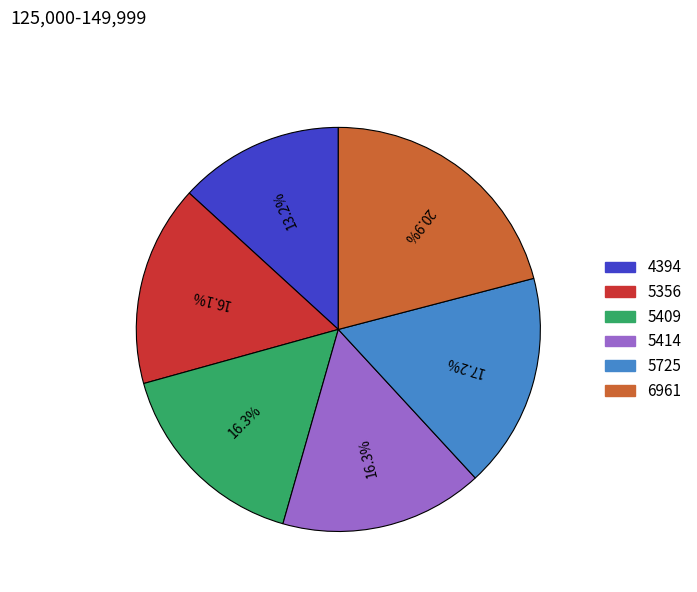

How many segments does this pie chart have?

6